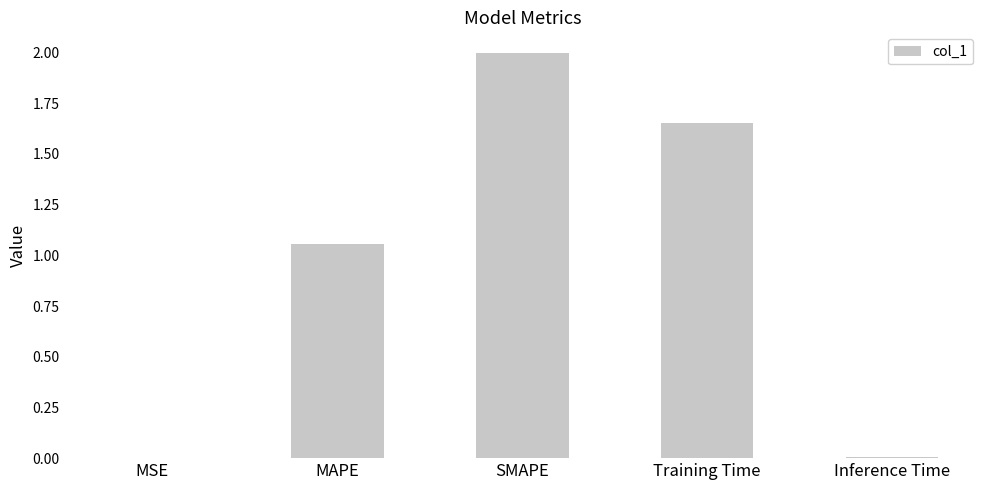

Is it true that the value at Training Time is 2.2?

False